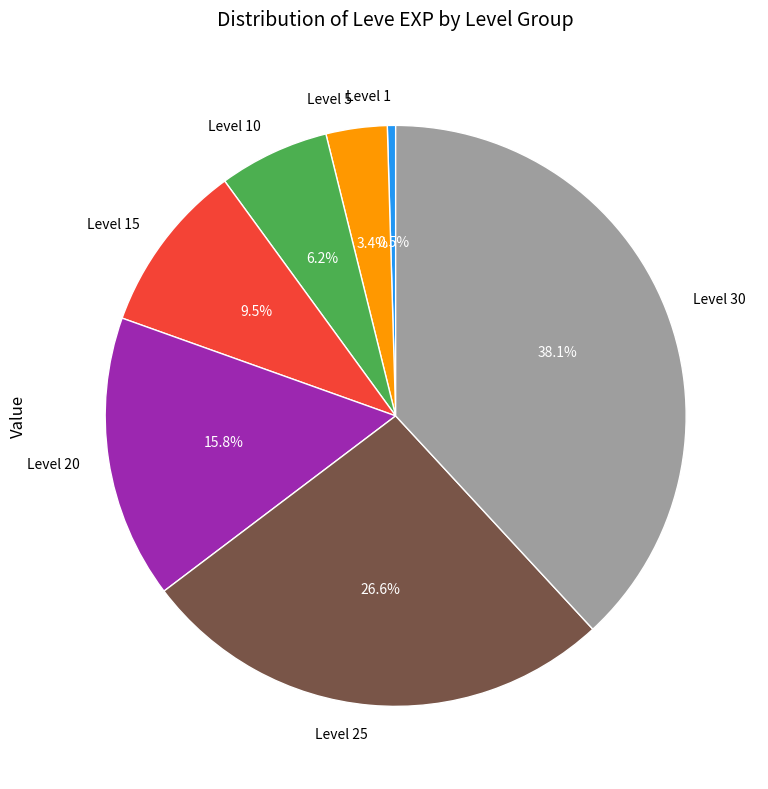

Between Level 5 and Level 20, which is larger?

Level 20